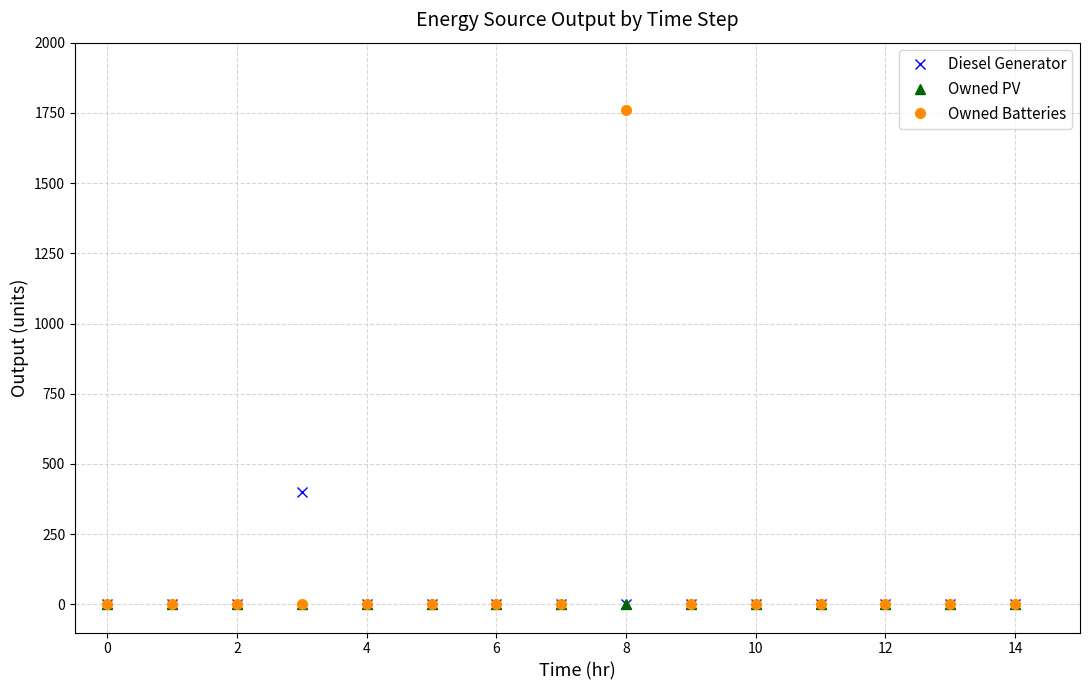

Rank the series by their maximum value, from highest to lowest.

Owned Batteries, Diesel Generator, Owned PV